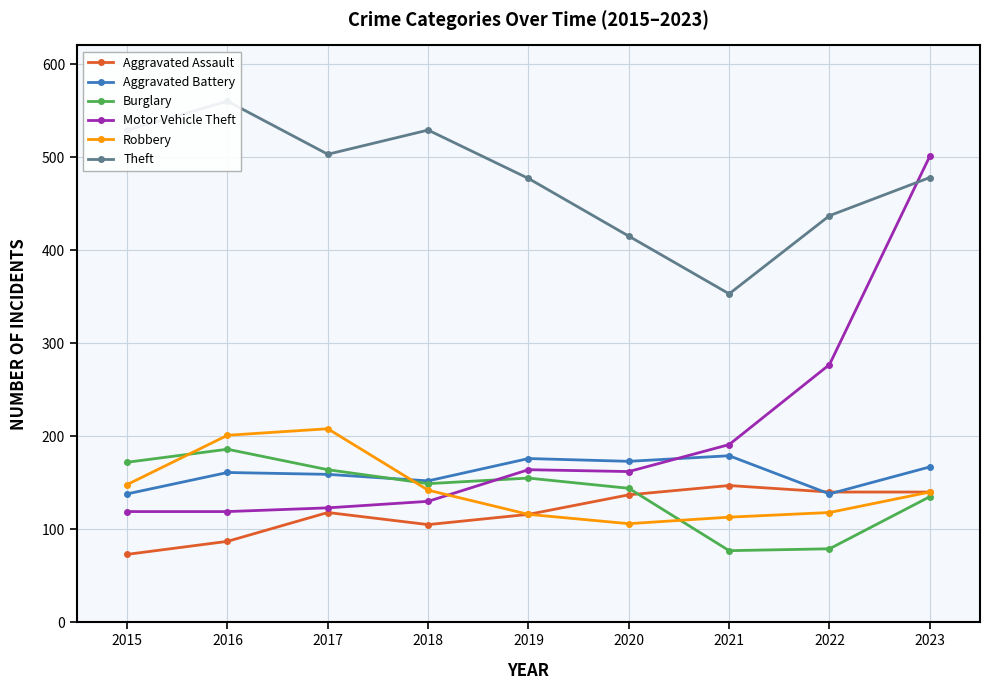

True or false: Aggravated Battery and Theft intersect in this chart.

False